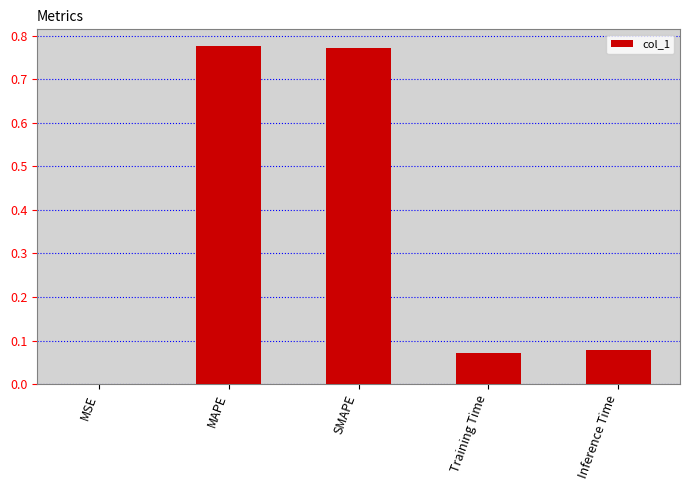

True or false: the data shows 0.3 at SMAPE.

False